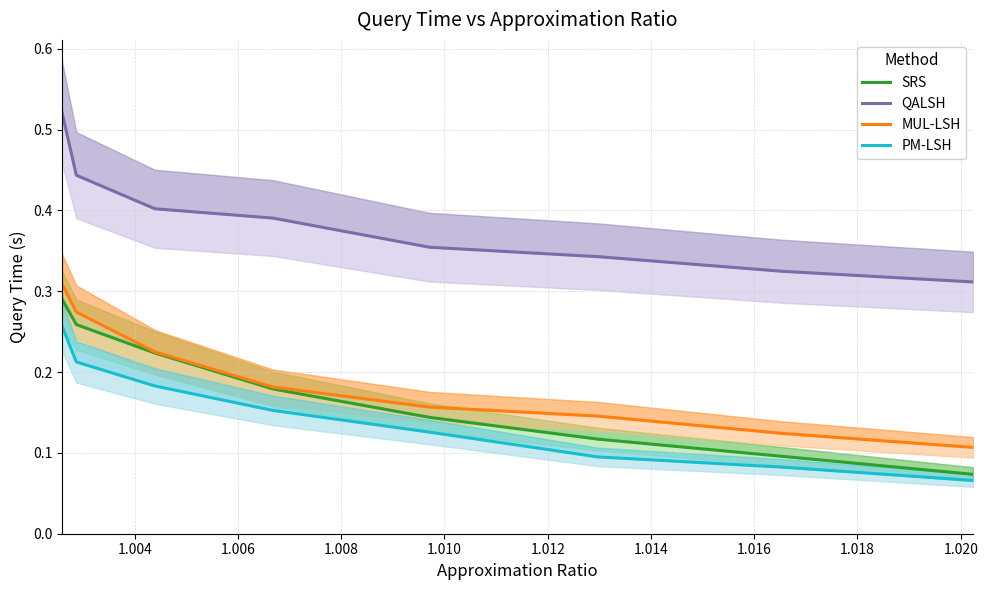

True or false: SRS and MUL-LSH cross at least once.

False